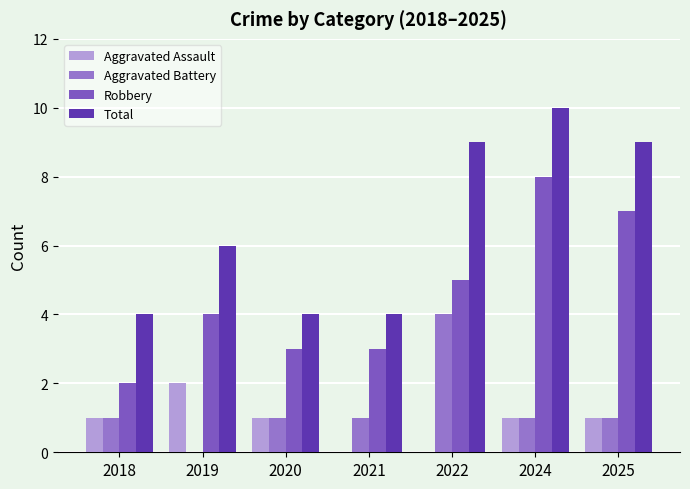

What are all the series names shown in the legend?

Aggravated Assault, Aggravated Battery, Robbery, Total